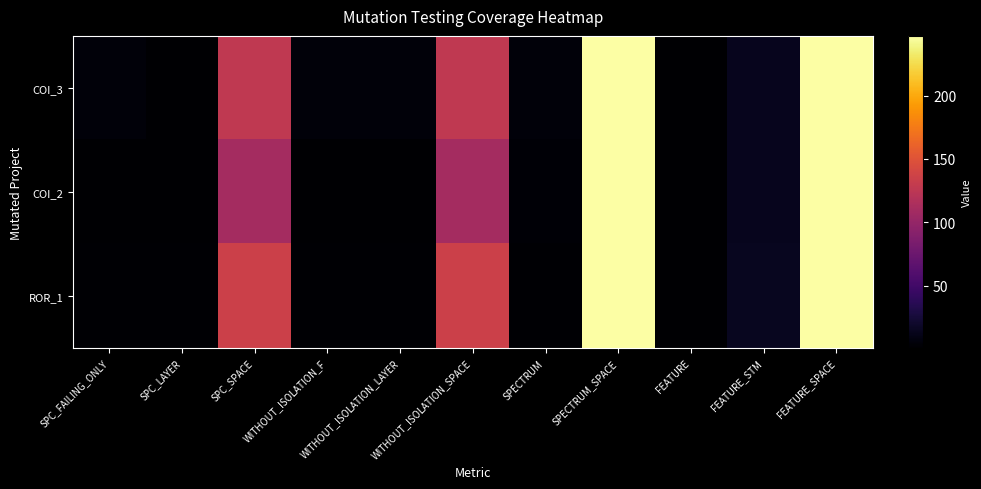

Reading left to right, list all the values displayed in this chart.

COI_3: SPC_FAILING_ONLY=5	SPC_LAYER=1	SPC_SPACE=127	WITHOUT_ISOLATION_F=5	WITHOUT_ISOLATION_LAYER=5	WITHOUT_ISOLATION_SPACE=127	SPECTRUM=5	SPECTRUM_SPACE=247	FEATURE=1	FEATURE_STM=14	FEATURE_SPACE=247
COI_2: SPC_FAILING_ONLY=1	SPC_LAYER=1	SPC_SPACE=110	WITHOUT_ISOLATION_F=1	WITHOUT_ISOLATION_LAYER=1	WITHOUT_ISOLATION_SPACE=110	SPECTRUM=3	SPECTRUM_SPACE=247	FEATURE=1	FEATURE_STM=14	FEATURE_SPACE=247
ROR_1: SPC_FAILING_ONLY=2	SPC_LAYER=2	SPC_SPACE=135	WITHOUT_ISOLATION_F=2	WITHOUT_ISOLATION_LAYER=2	WITHOUT_ISOLATION_SPACE=135	SPECTRUM=2	SPECTRUM_SPACE=247	FEATURE=1	FEATURE_STM=15	FEATURE_SPACE=247